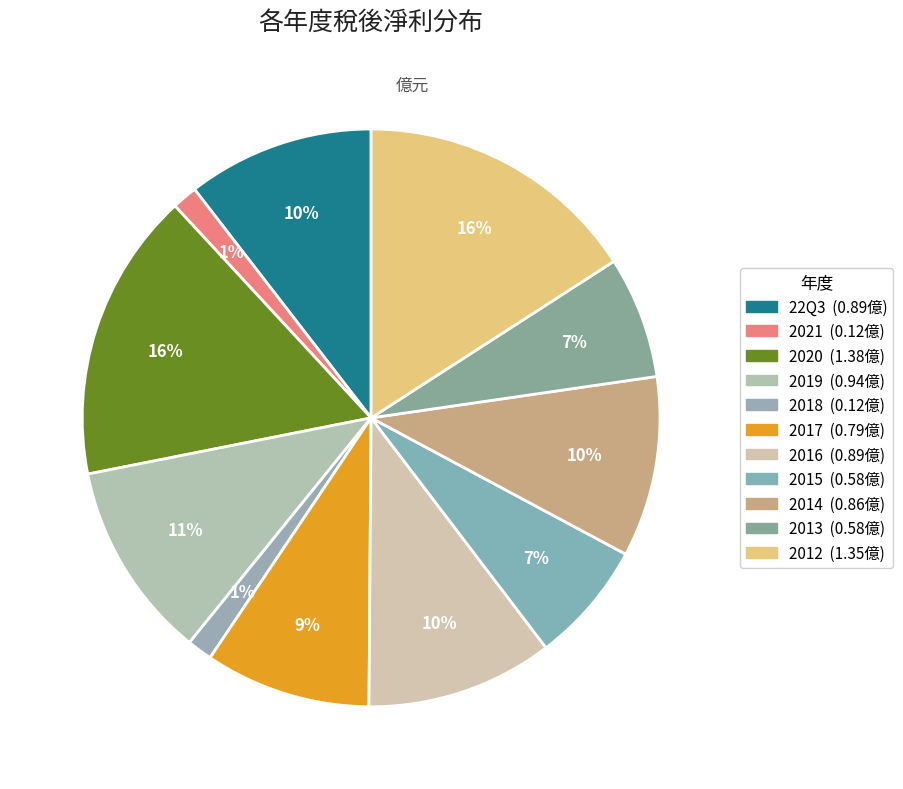

True or false: 22Q3 accounts for 10% of the total.

True